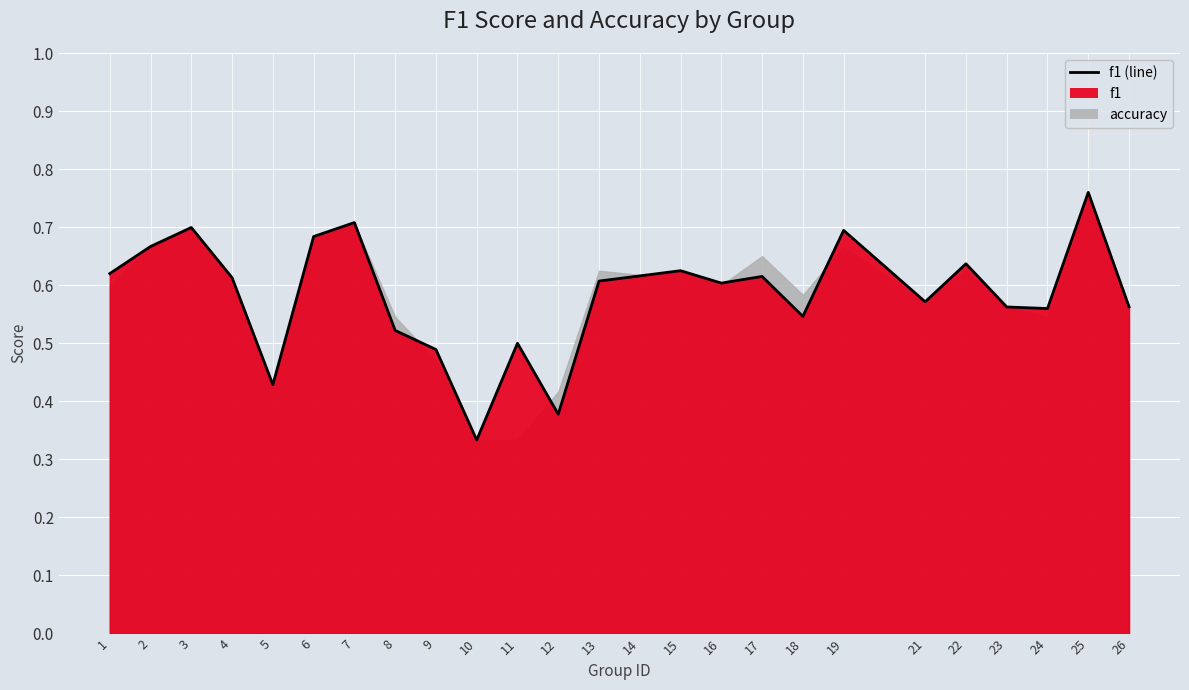

Reading left to right, transcribe all the data shown in this chart.

1=0.6	2=0.7	3=0.7	4=0.6	5=0.4	6=0.7	7=0.7	8=0.5	9=0.5	10=0.3	11=0.5	12=0.4	13=0.6	14=0.6	15=0.6	16=0.6	17=0.6	18=0.5	19=0.7	21=0.6	22=0.6	23=0.6	24=0.6	25=0.8	26=0.6